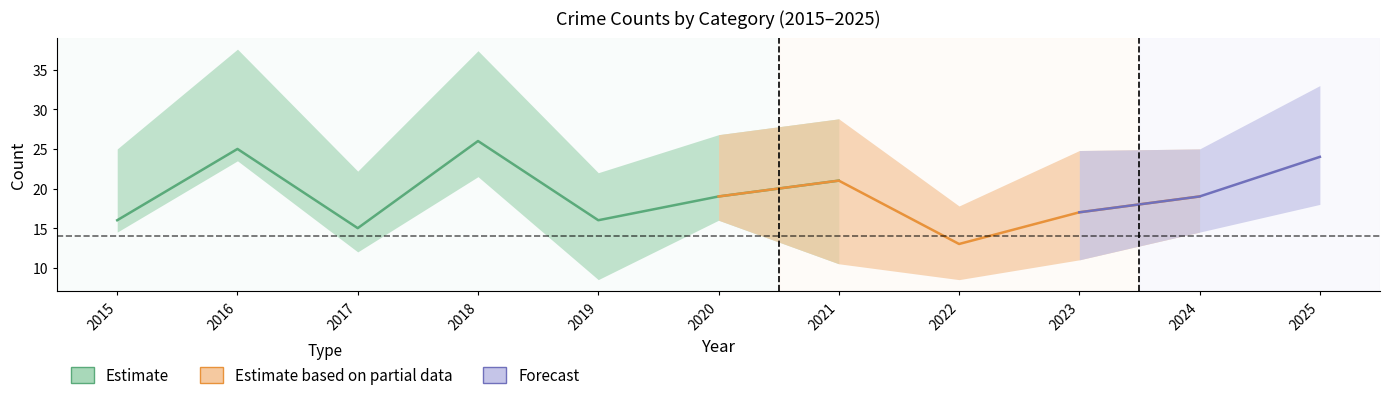

Is it true that Criminal Sexual Assault equals 3 at 2025?

False